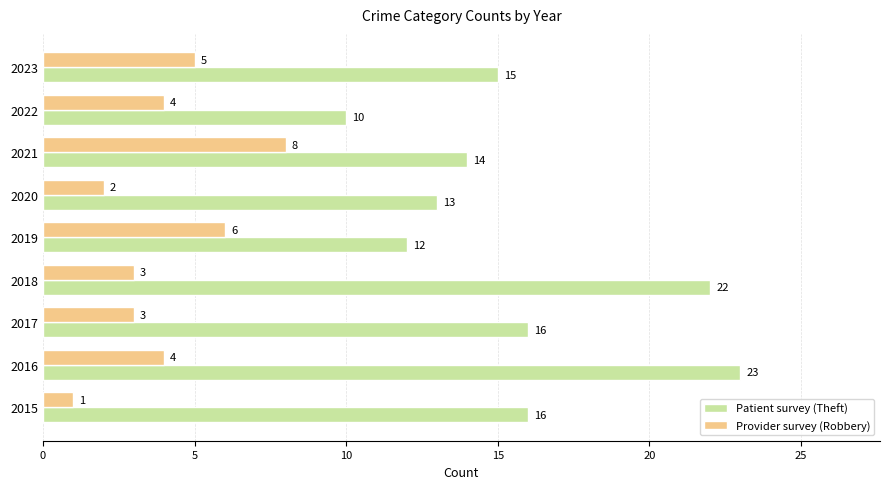

At how many categories does at least one series exceed 20?

2